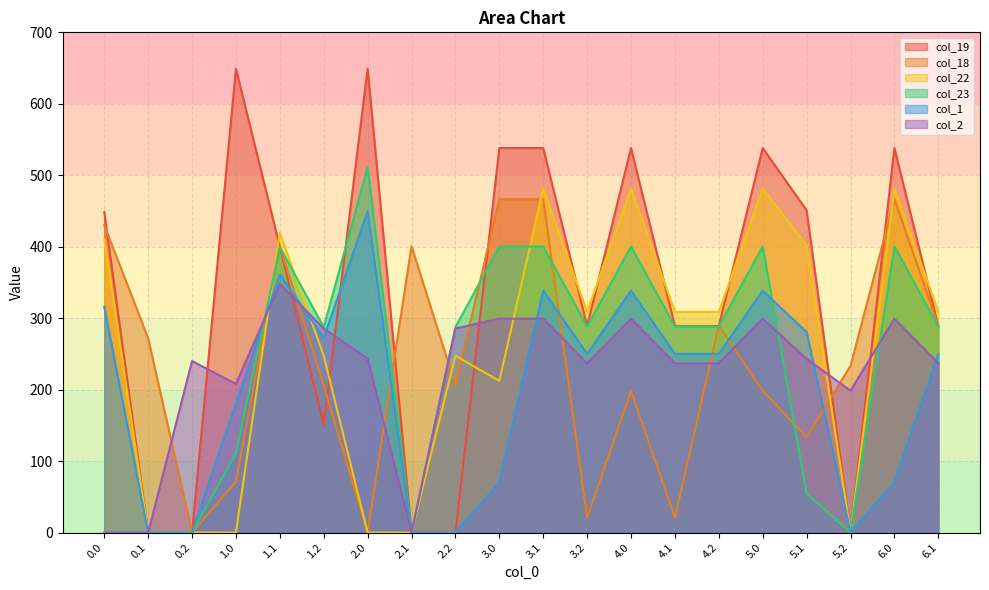

What is the greatest value displayed?

649.1